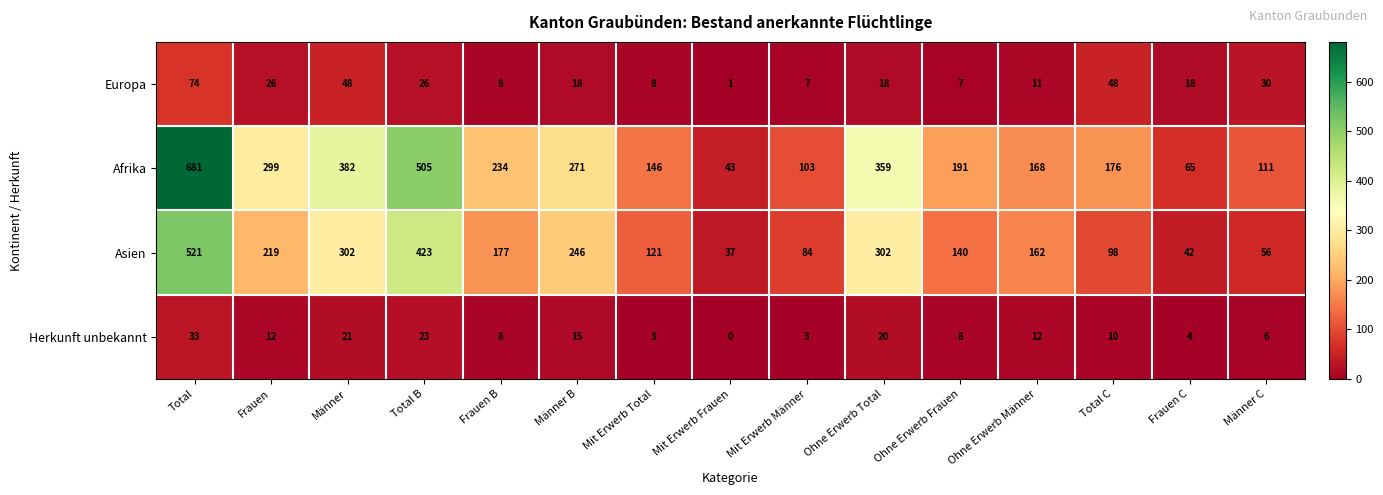

Rank the series at Mit Erwerb Total from lowest to highest value.

Herkunft unbekannt, Europa, Asien, Afrika